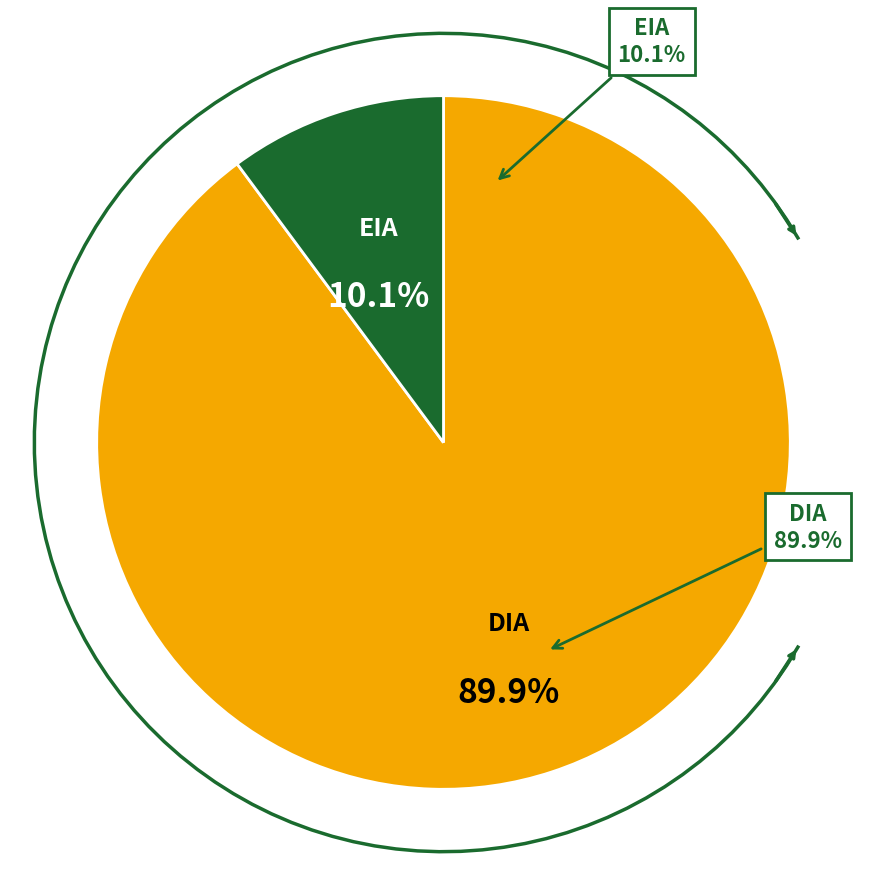

True or false: DIA accounts for 99% of the total.

False